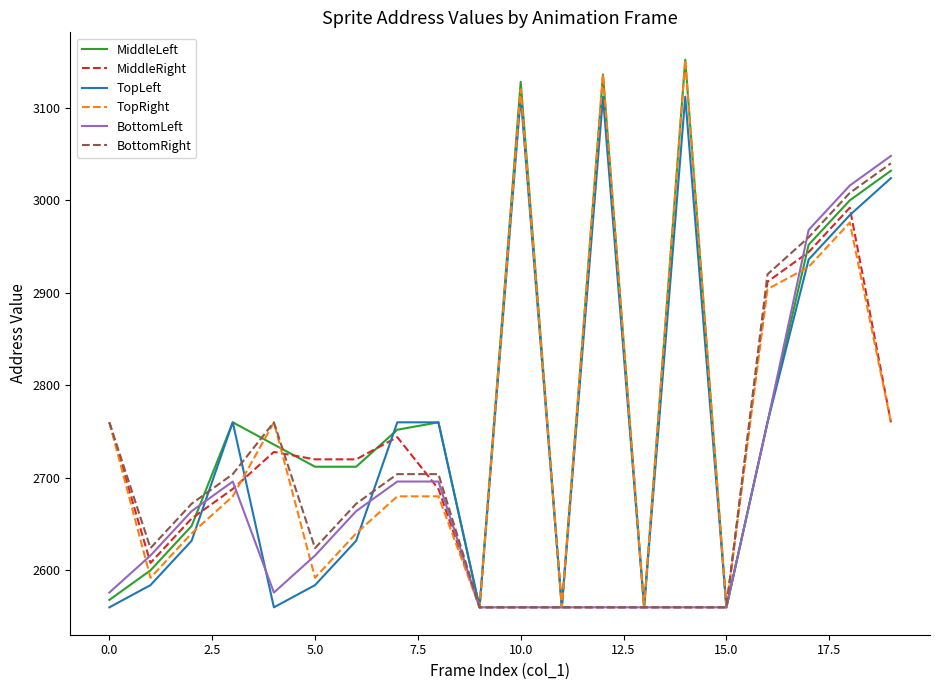

What is the greatest value displayed?

3152